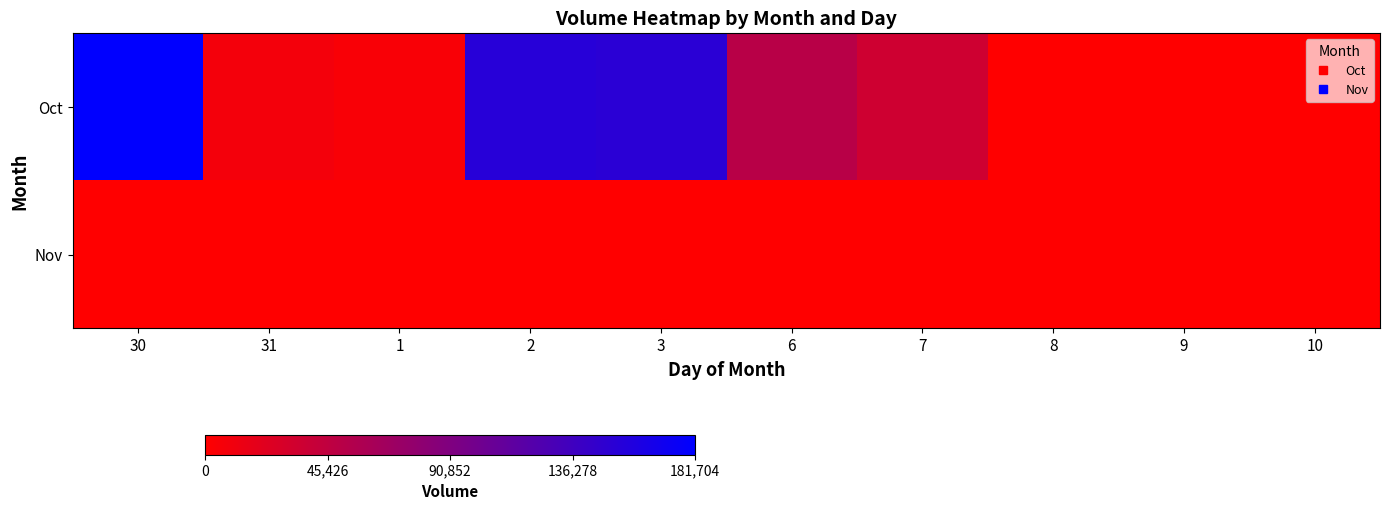

Reading left to right, what are all the values shown in this chart?

Oct: 30=181704	31=8338	1=4902	2=154011	3=151476	6=50725	7=34905	8=0	9=0	10=0
Nov: 30=0	31=0	1=0	2=0	3=0	6=0	7=0	8=0	9=0	10=0